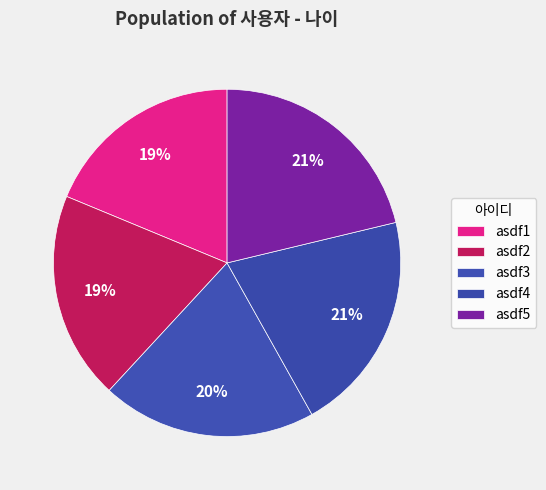

To the nearest percent, what is the combined percentage of asdf3 and asdf1?

39%